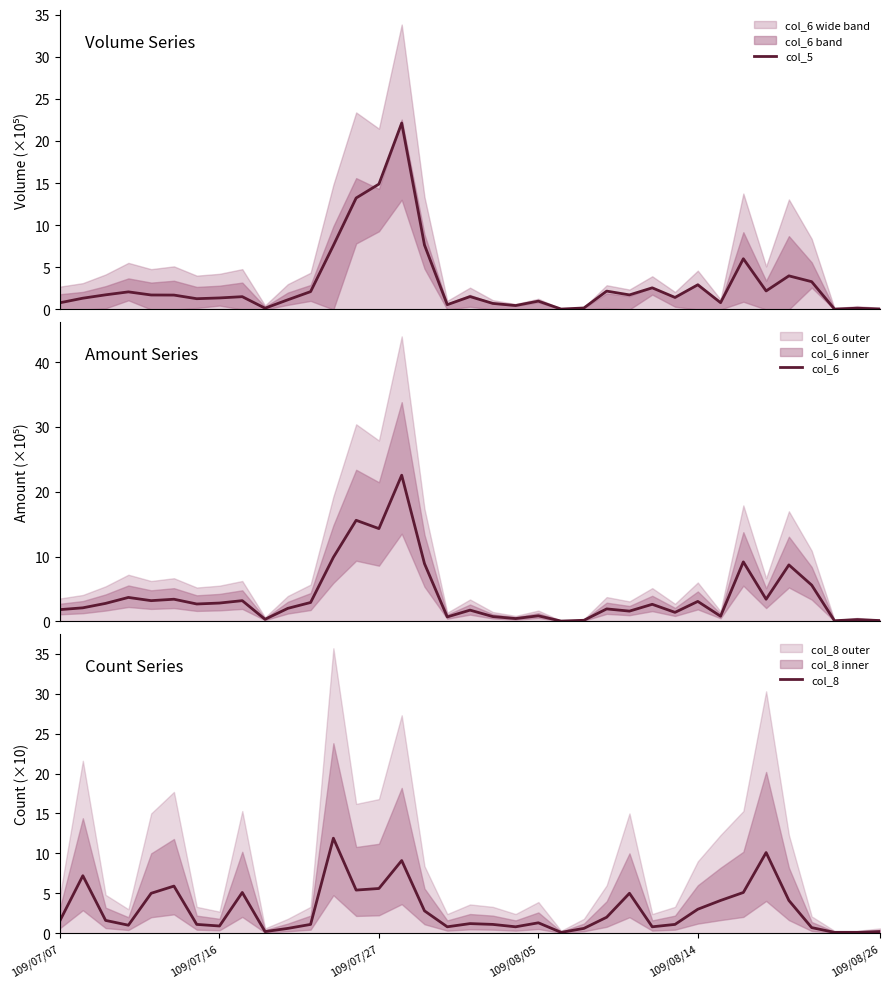

Where is col_6 nearest to the value 11?

12